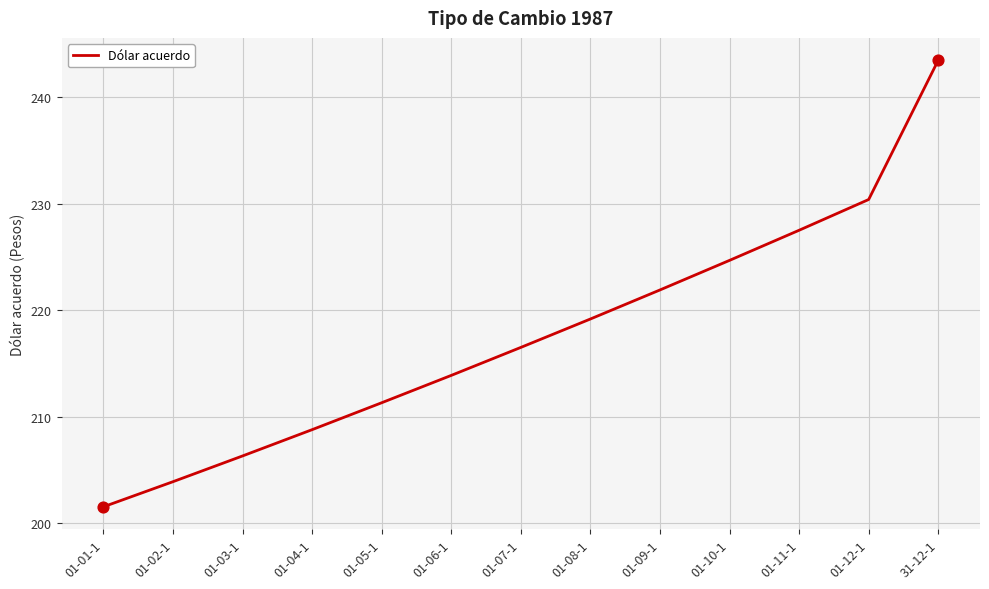

Approximately how many times larger is the value at 01-12-1 compared to 31-12-1?

0.9